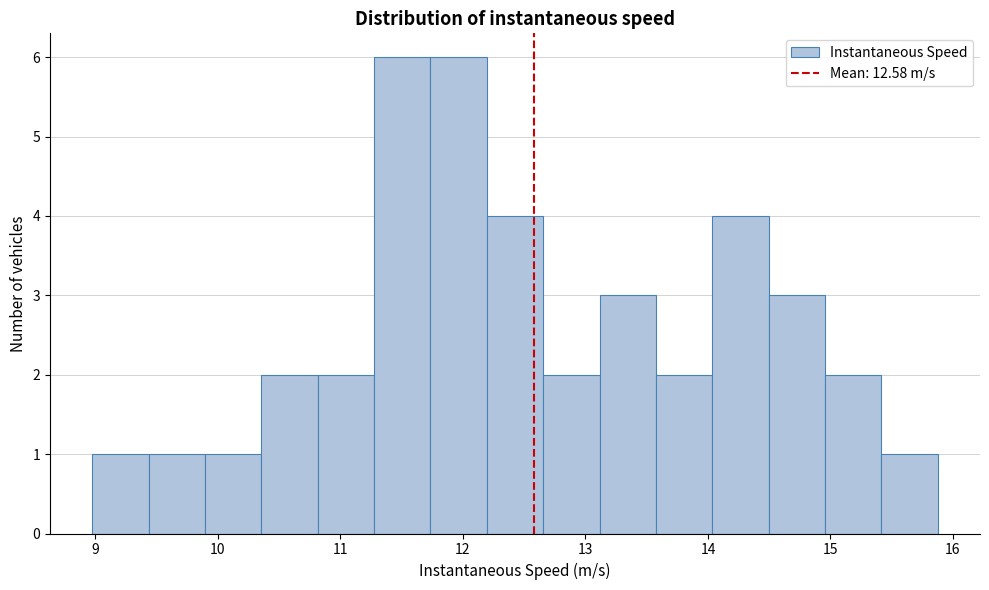

Reading left to right, list every bar in this chart as the range it spans on the x-axis followed by its height. Neither the bar edges nor the heights are printed on the chart, so give them approximately, as read against the axes.

9.0 to 9.4: 1
9.4 to 9.9: 1
9.9 to 10.4: 1
10.4 to 10.8: 2
10.8 to 11.3: 2
11.3 to 11.7: 6
11.7 to 12.2: 6
12.2 to 12.7: 4
12.7 to 13.1: 2
13.1 to 13.6: 3
13.6 to 14.0: 2
14.0 to 14.5: 4
14.5 to 15.0: 3
15.0 to 15.4: 2
15.4 to 15.9: 1